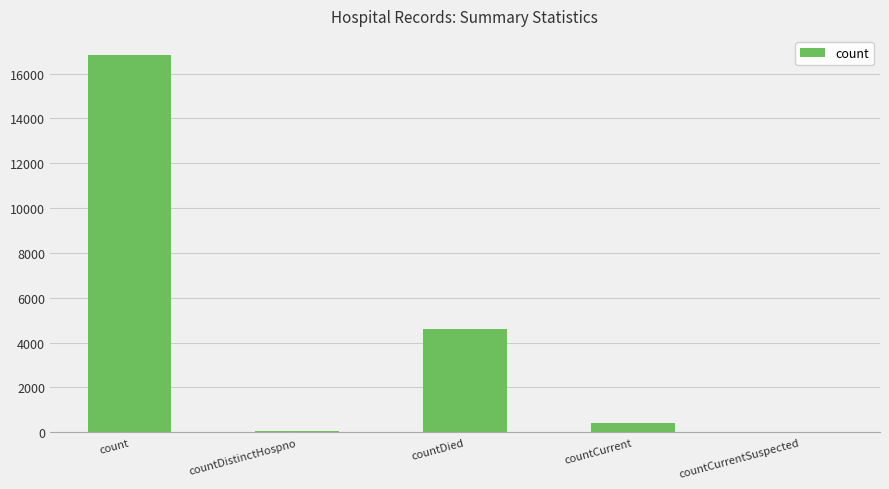

Read the value at countDied.

4590